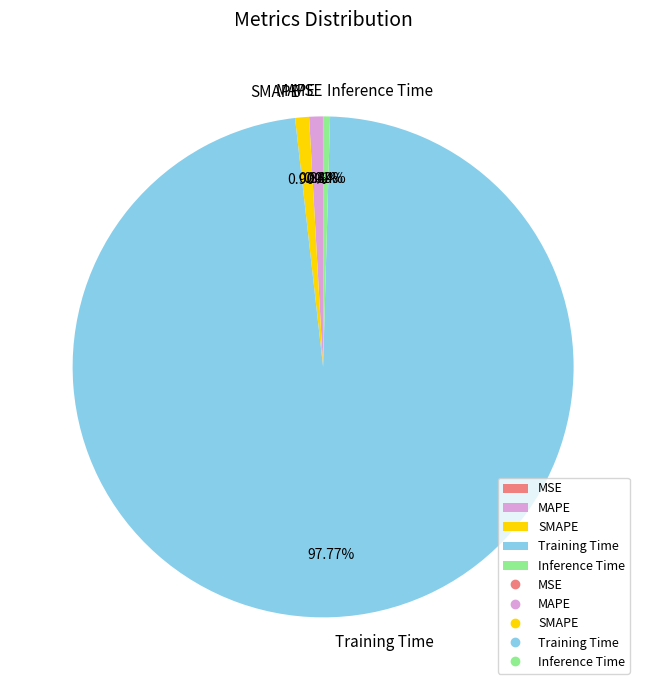

Is Inference Time the majority of the pie?

No